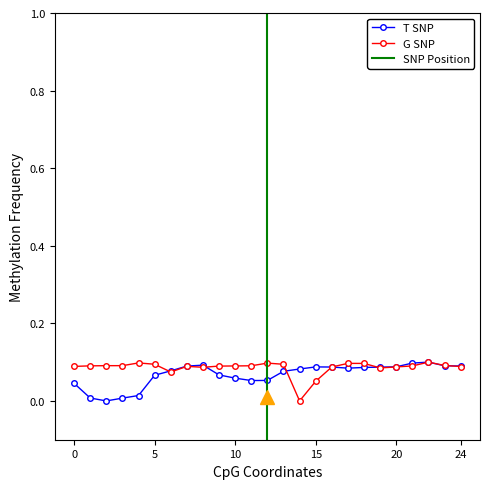

Between 5 and 3, which is larger?

5